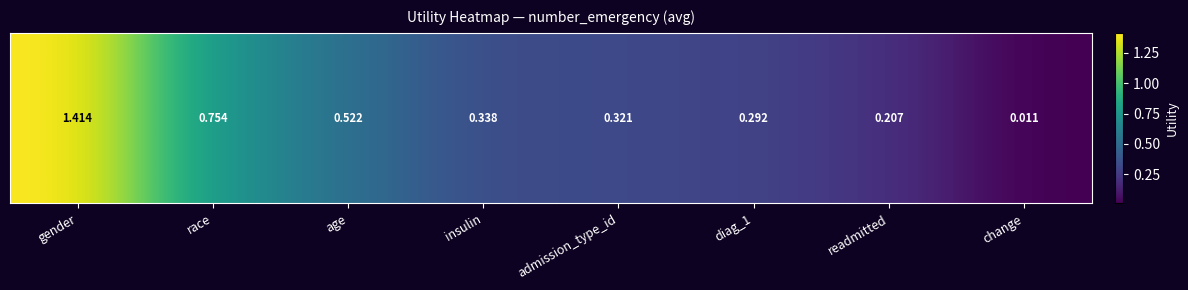

What is the difference between the maximum and minimum values?

1.4